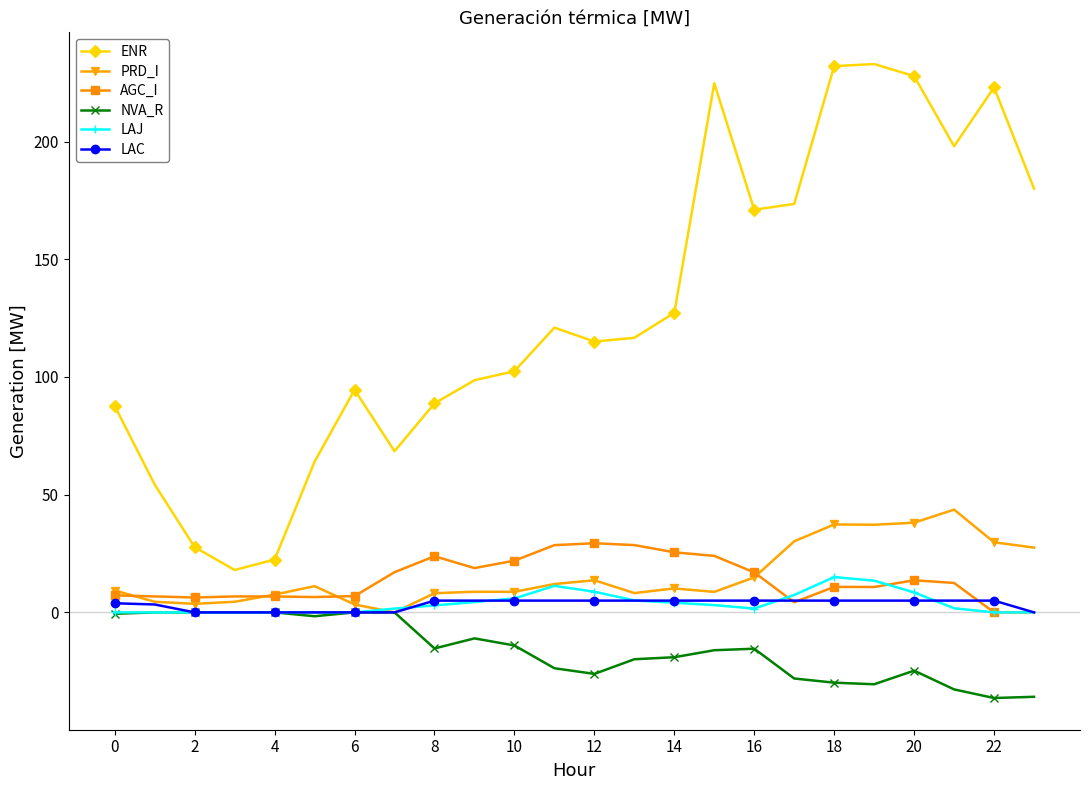

What is the minimum value shown in the chart?

-36.4